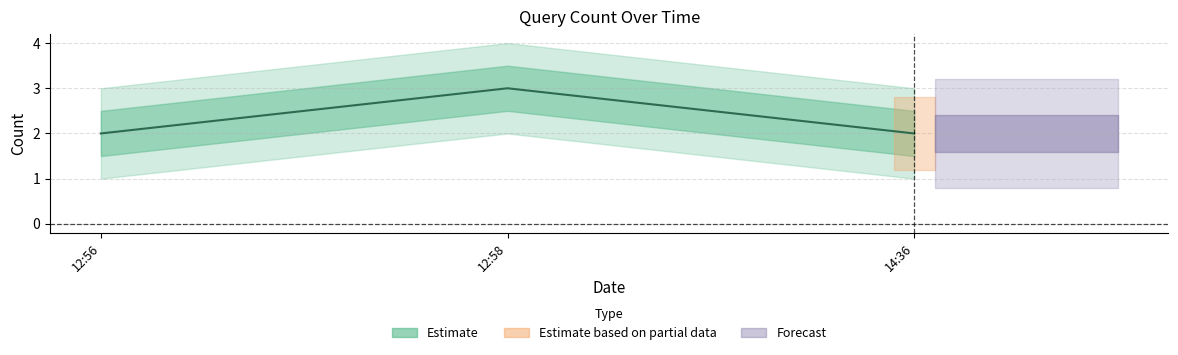

What is the greatest value displayed?

3